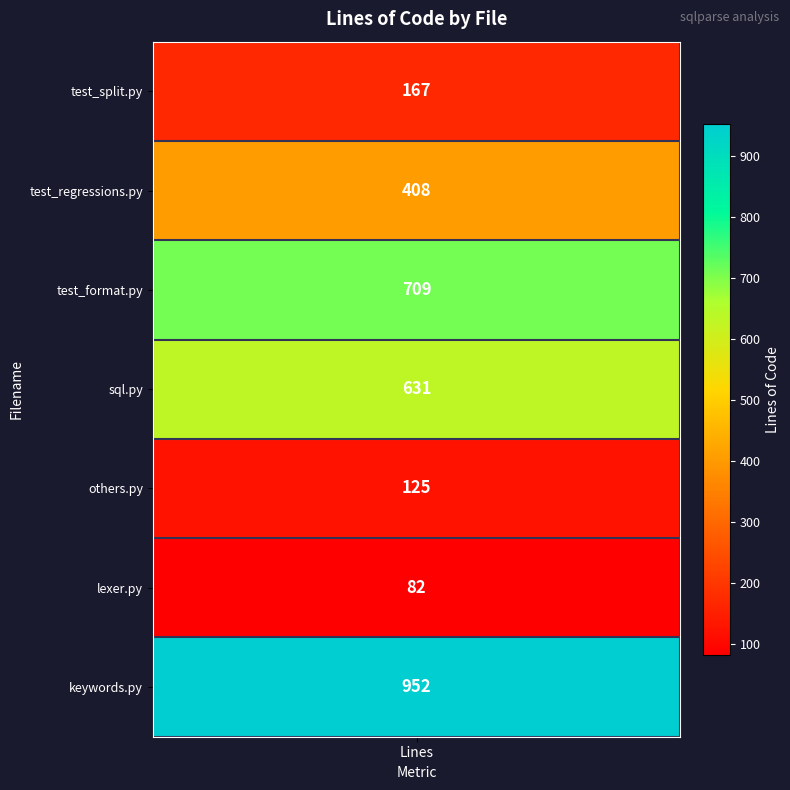

Reading left to right, what are all the values shown in this chart?

values=167	1=408	2=709	3=631	4=125	5=82	6=952